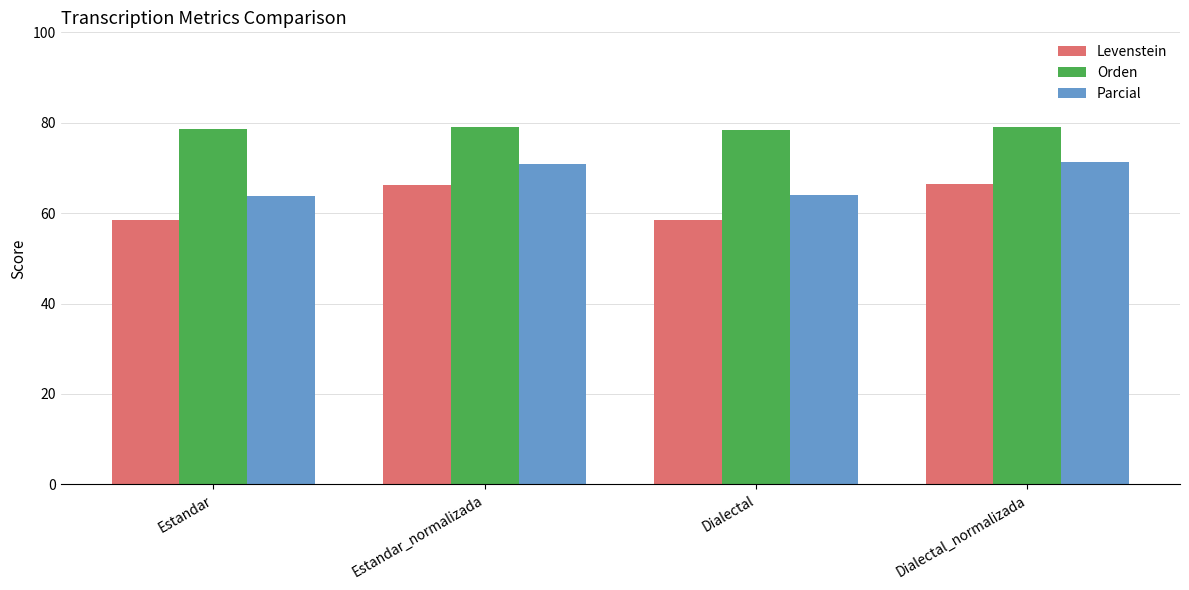

What is the spread (max minus min) of values at Estandar?

20.0